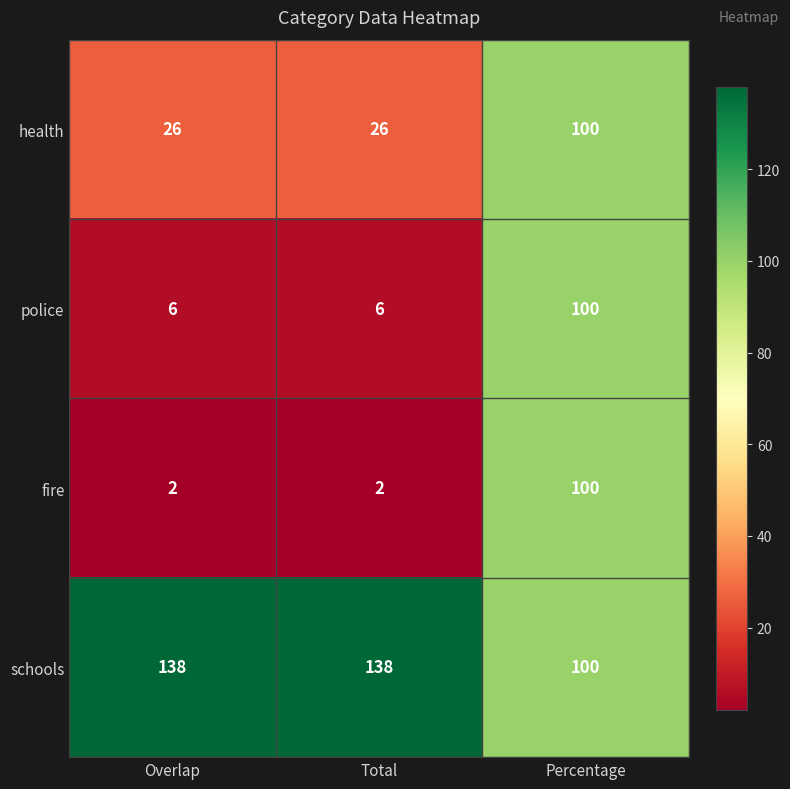

Between Total and Percentage, which series saw the biggest shift?

fire